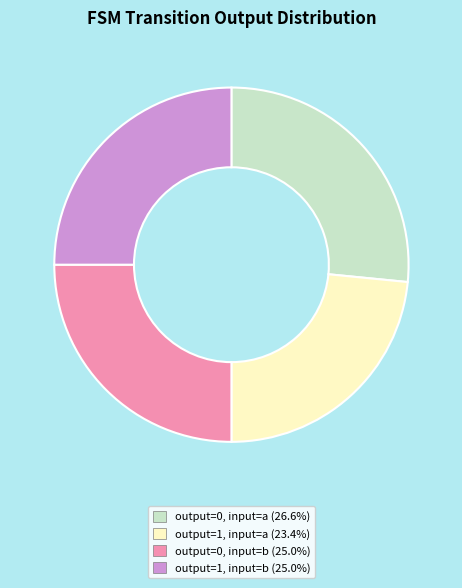

Is there a majority slice in this chart?

No